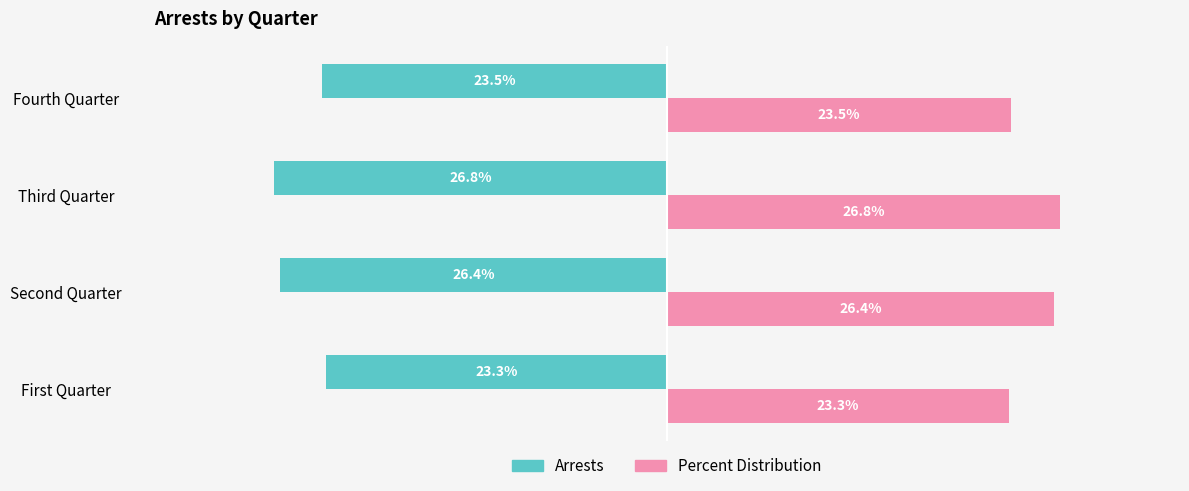

List the labels in order of Percent Distribution value, smallest first.

First Quarter, Fourth Quarter, Second Quarter, Third Quarter